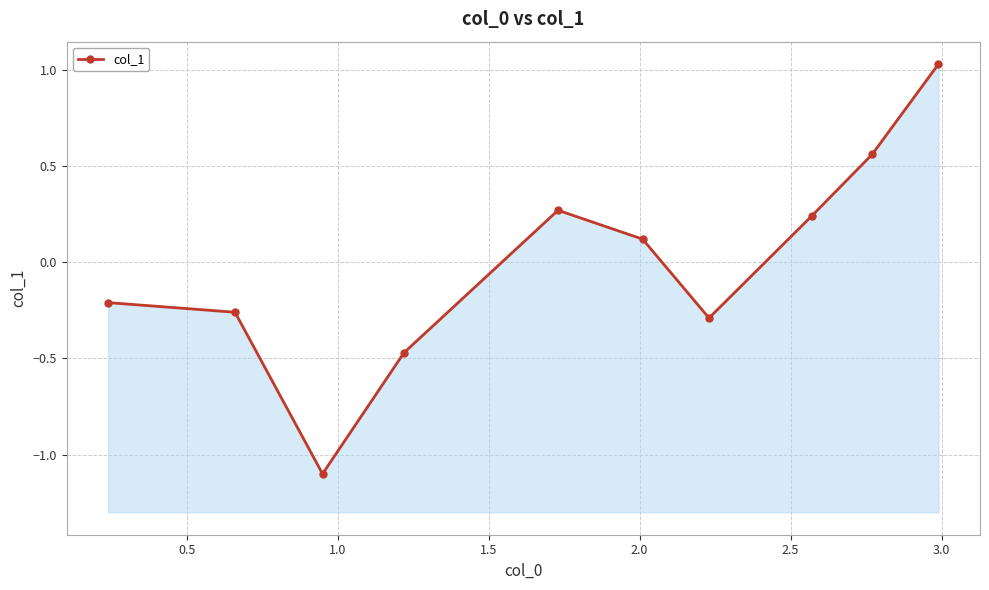

Does the chart display data point markers on the line(s)?

Yes